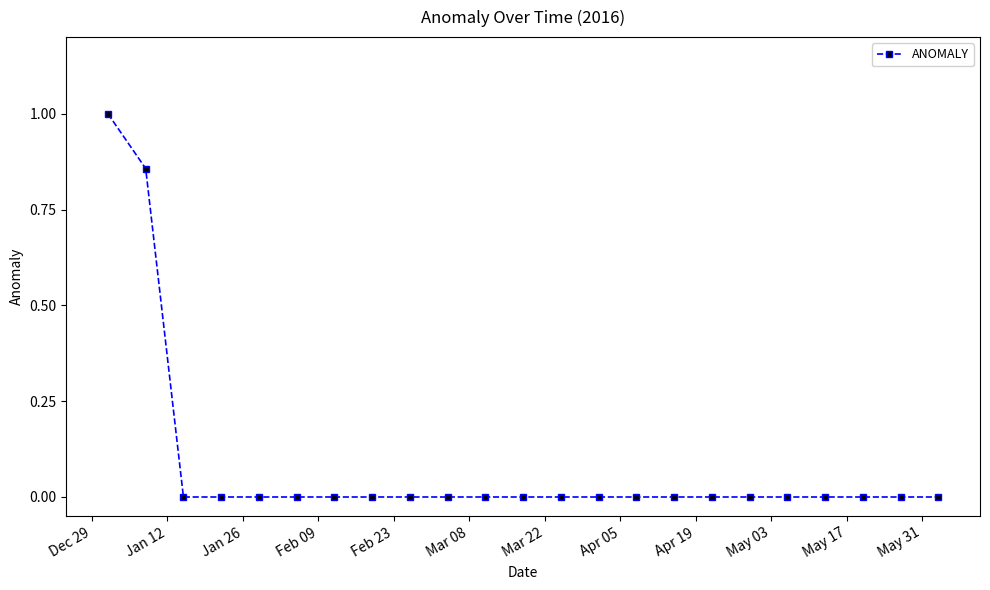

What is the greatest value displayed?

1.0